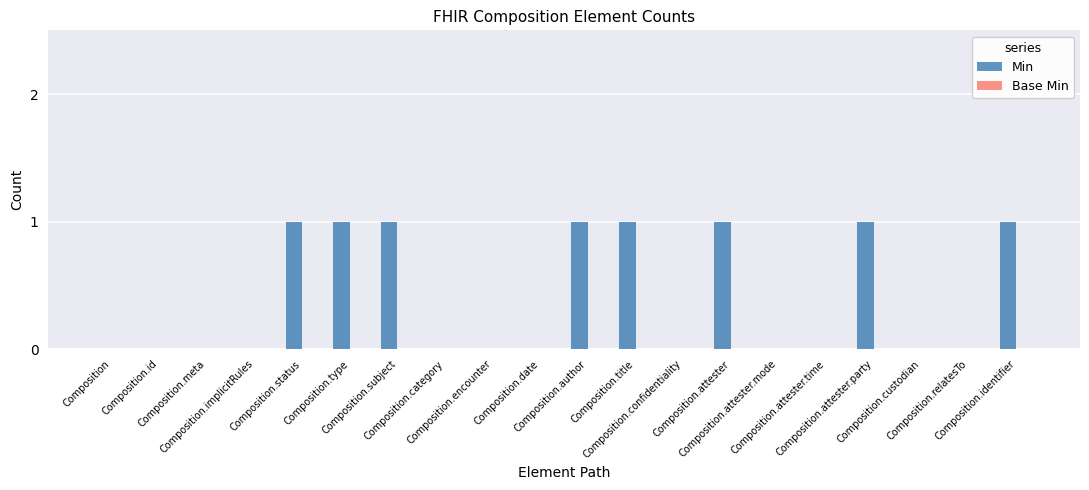

What is the sum of all values?

8